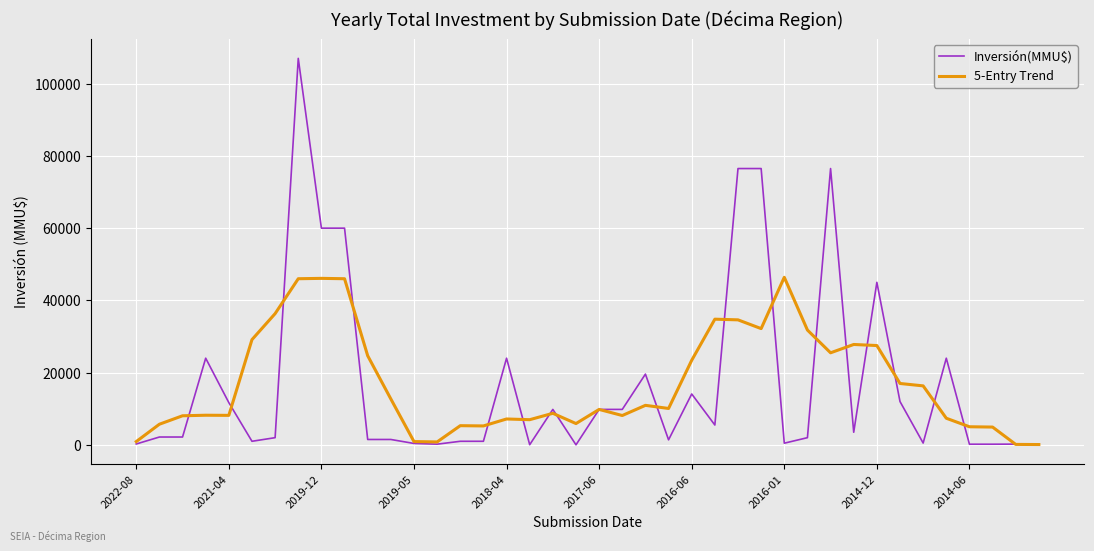

Rank the series by their maximum value, from lowest to highest.

5-Entry Trend, Inversión(MMU$)